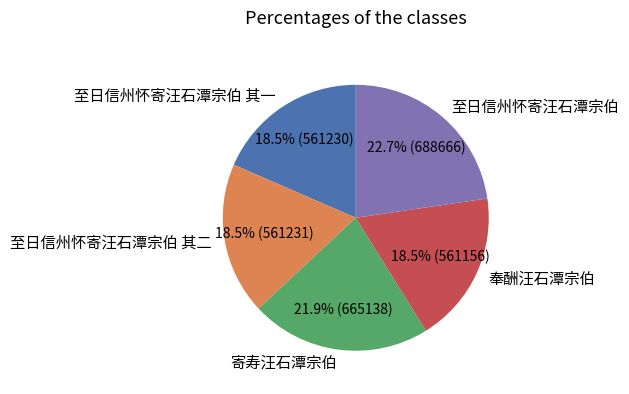

True or false: 寄寿汪石潭宗伯 accounts for 22% of the total.

True